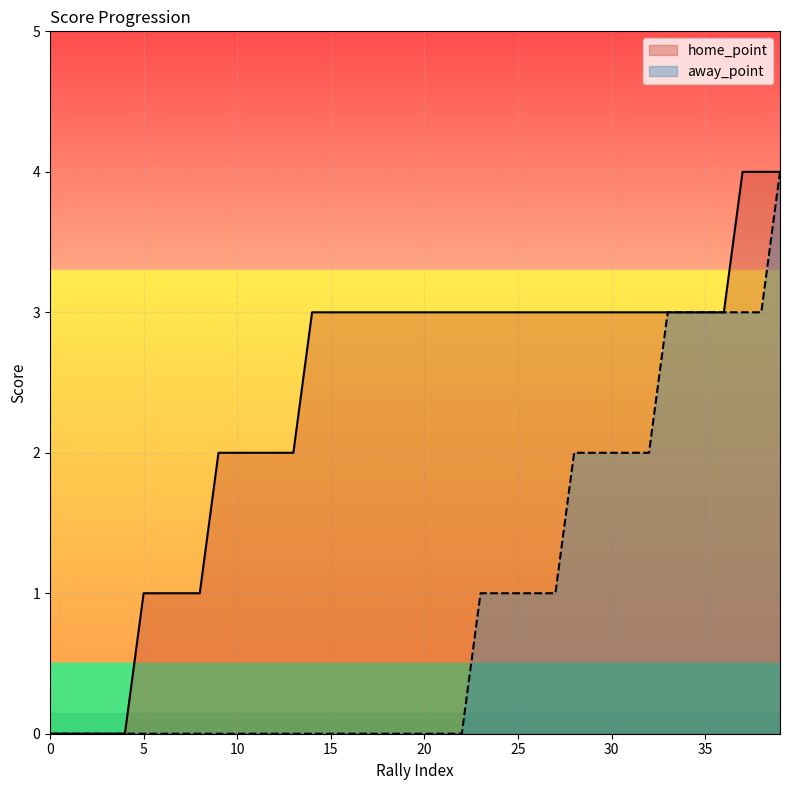

True or false: away_point has a value of 0 at 16.

True